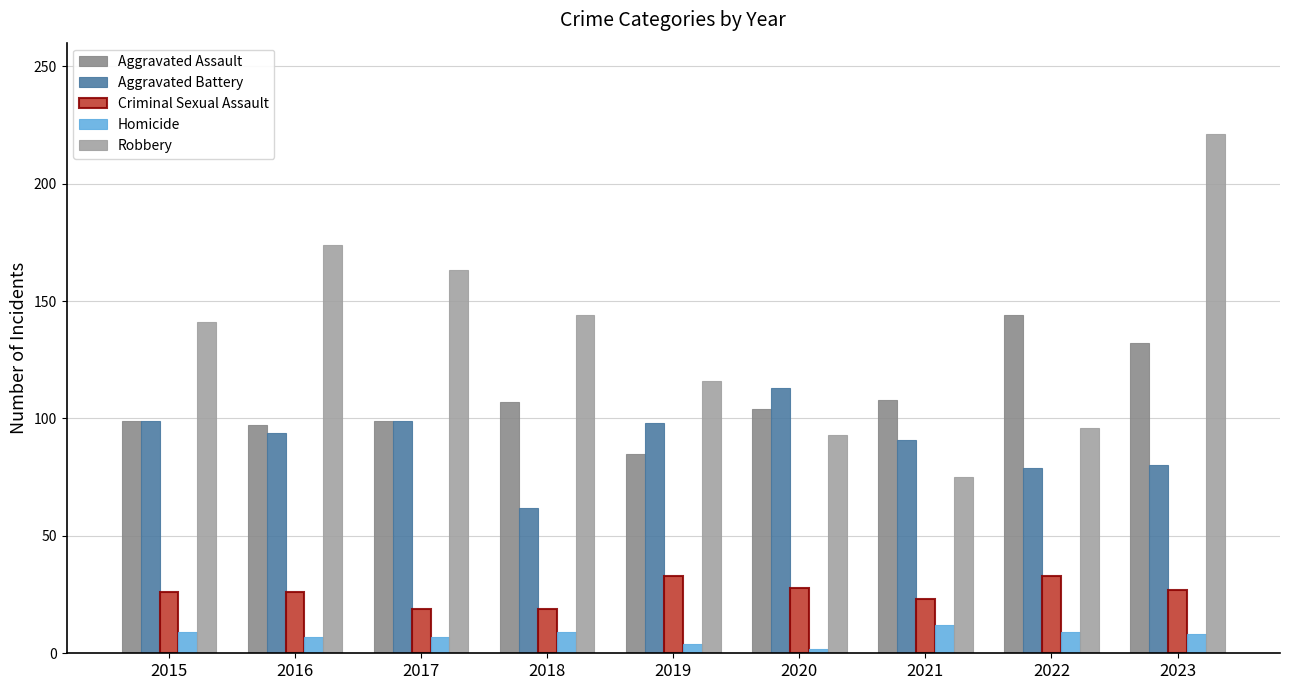

What is the sum of the Aggravated Battery values at 2015 and 2023?

179